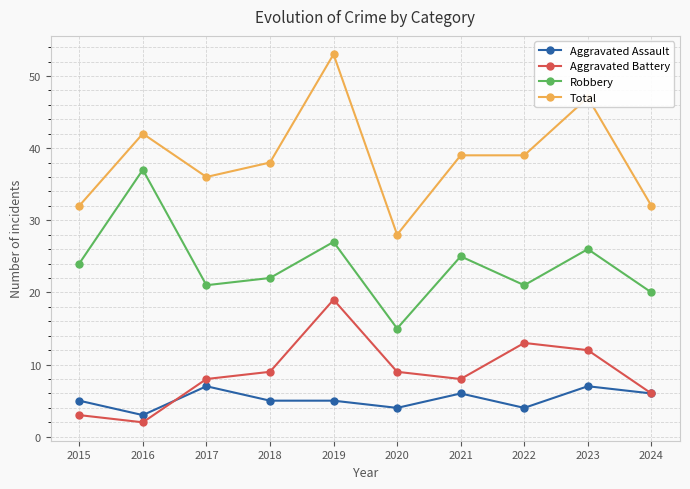

What is the difference between the second highest and minimum values in the Robbery series?

12